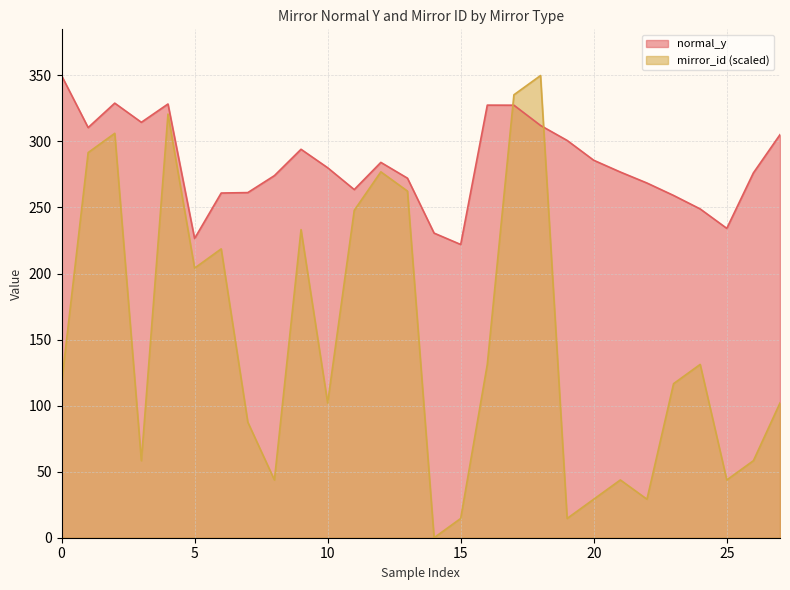

What is the lowest value of the normal_y series?

222.0